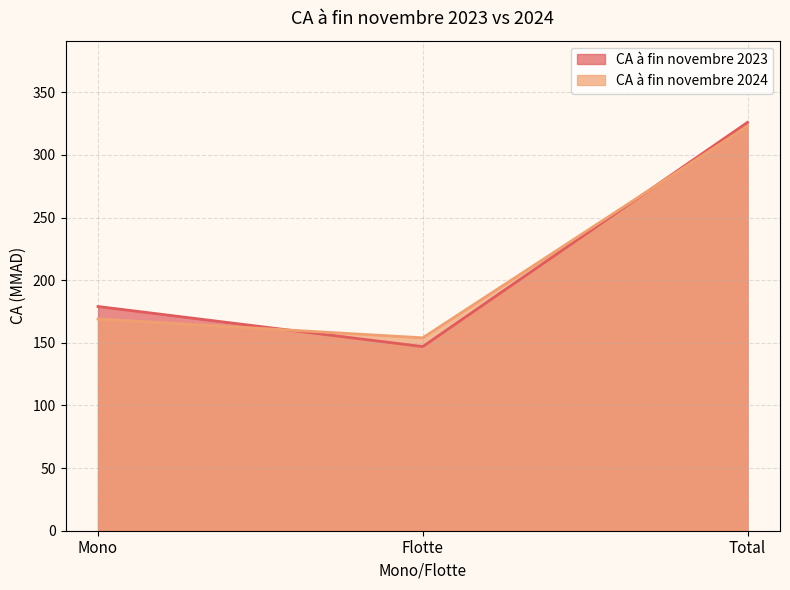

True or false: CA à fin novembre 2024 has a value of 323 at Total.

True